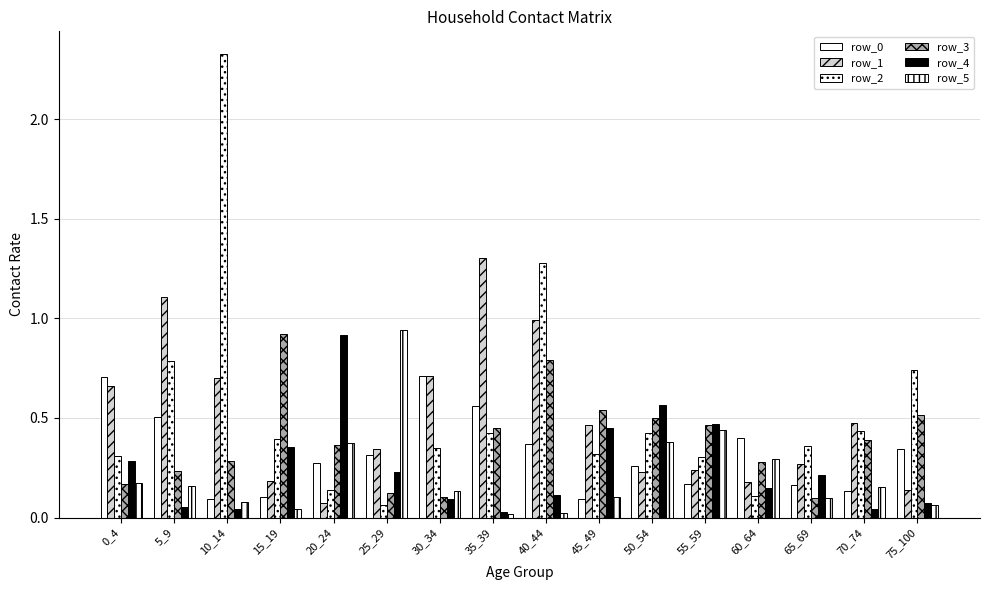

How many bars are there in each group?

6